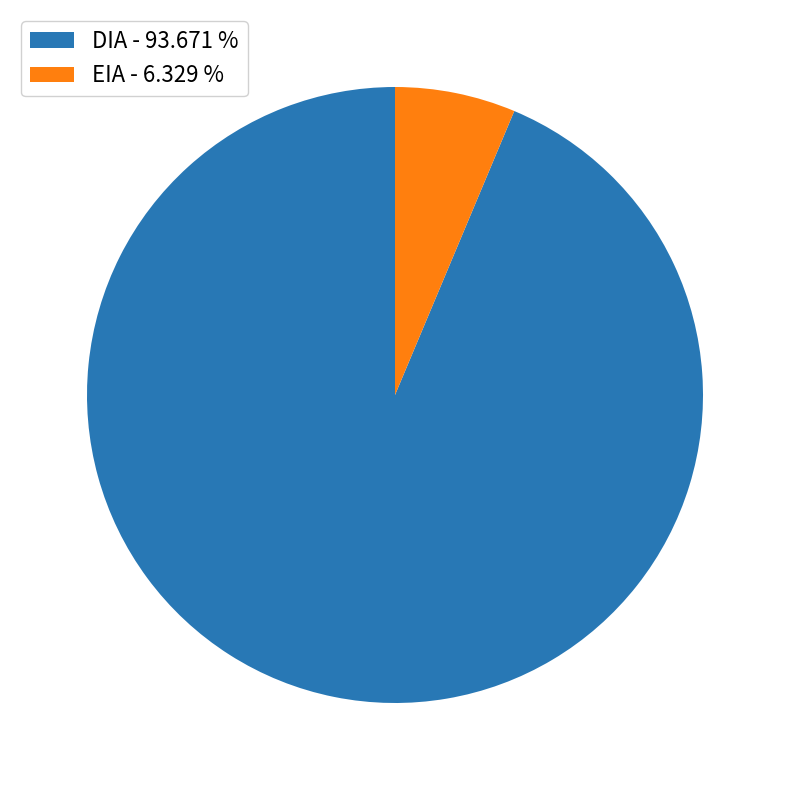

Count the number of slices in the pie.

2